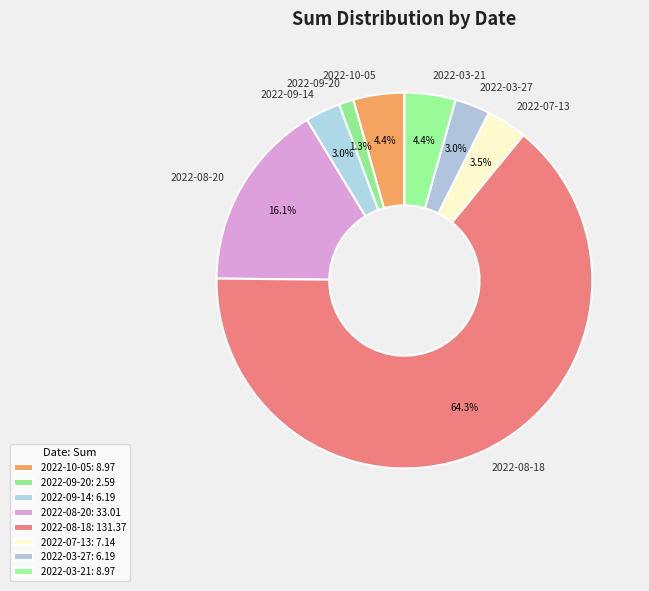

Do 2022-10-05 and 2022-08-20 together represent more than half of the pie?

No